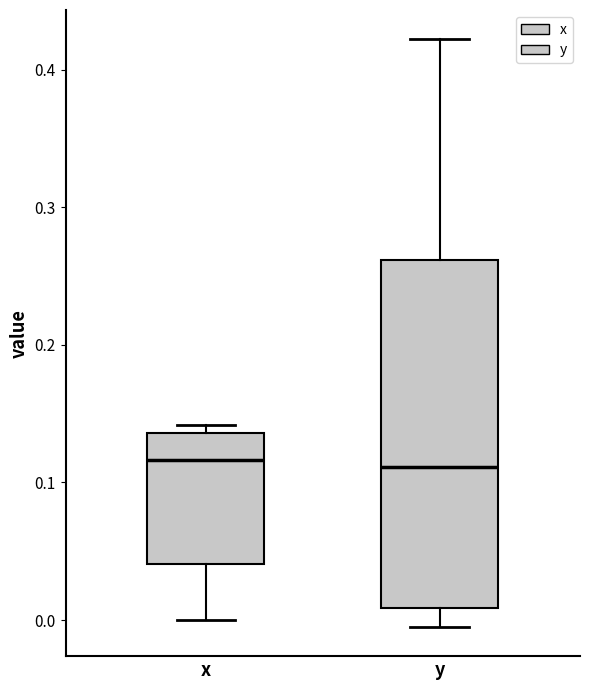

Reading left to right, transcribe this box plot: for each box, give where its median line is, the range the box spans, and where its two whiskers end, as read against the y-axis. The values are not printed on the chart, so give them approximately, as read against the axis.

x: median 0.12, box 0.04 to 0.14, whiskers 0.00 to 0.14 (just above the box's upper edge)
y: median 0.11, box 0.01 to 0.26, whiskers 0.00 to 0.42